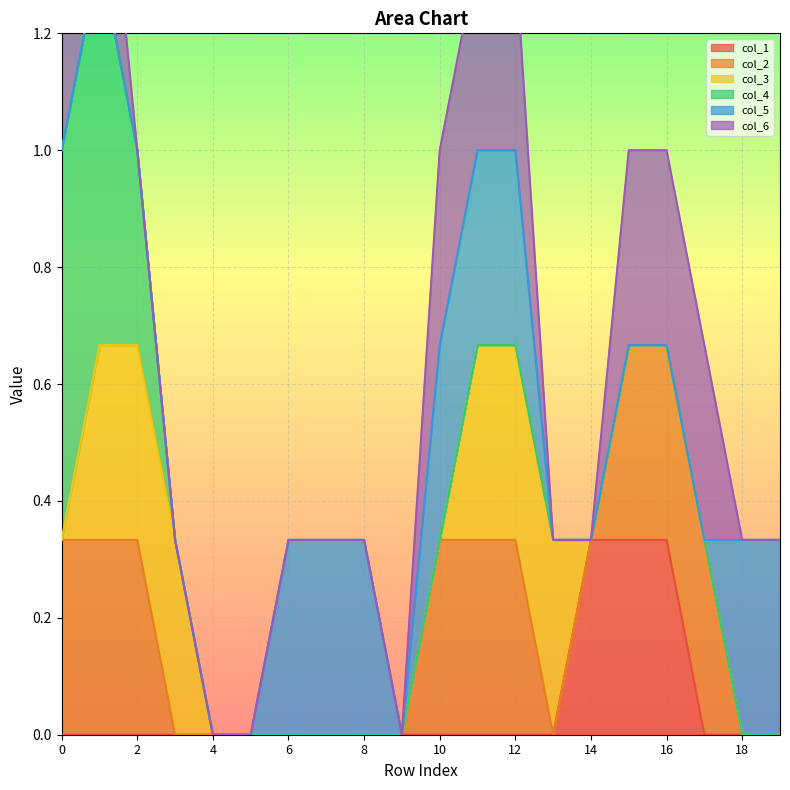

Is the value of col_3 at 1 greater than the value of col_5 at 6?

No